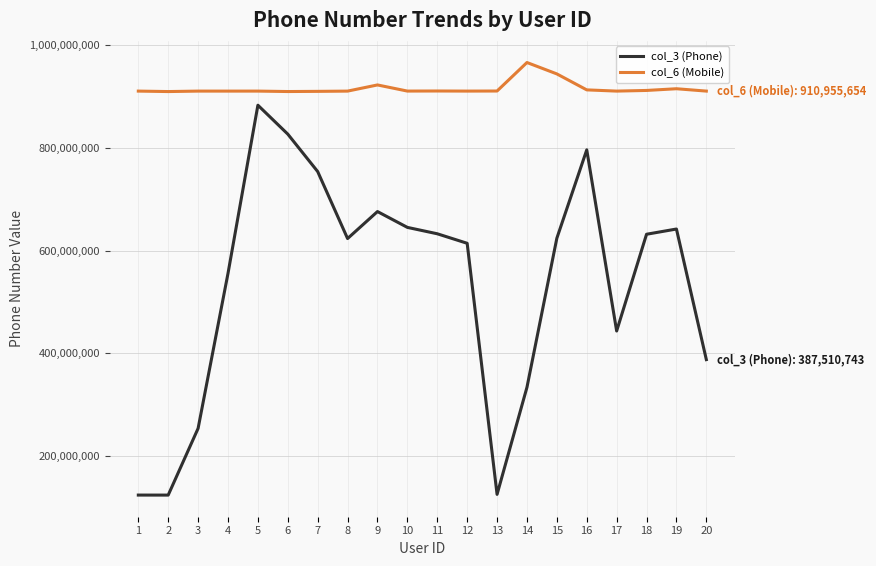

True or false: col_6 (Mobile) and col_3 (Phone) intersect in this chart.

False